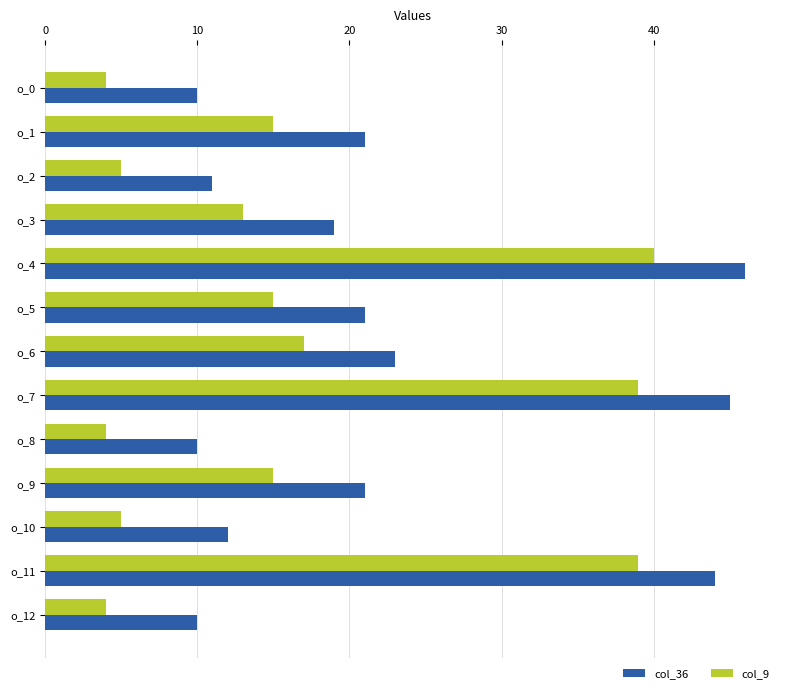

At which category is the sum across all series the highest?

o_4